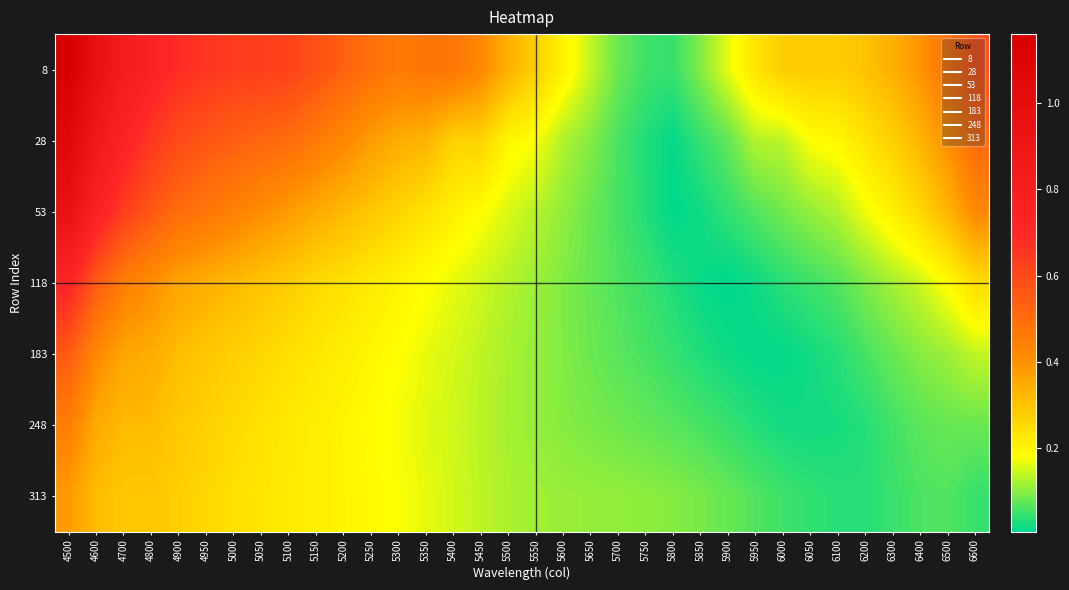

Reading left to right, what are all the values shown in this chart?

8: 4500=1.2	4600=1.0	4700=0.8	4800=0.7	4900=0.7	4950=0.7	5000=0.6	5050=0.6	5100=0.6	5150=0.6	5200=0.5	5250=0.5	5300=0.5	5350=0.5	5400=0.5	5450=0.4	5500=0.3	5550=0.3	5600=0.2	5650=0.1	5700=0.1	5750=0.0	5800=0.0	5850=0.1	5900=0.2	5950=0.2	6000=0.3	6050=0.3	6100=0.3	6200=0.3	6300=0.3	6400=0.4	6500=0.5	6600=0.6
28: 4500=1.1	4600=0.9	4700=0.7	4800=0.6	4900=0.6	4950=0.6	5000=0.5	5050=0.5	5100=0.5	5150=0.5	5200=0.4	5250=0.4	5300=0.3	5350=0.3	5400=0.3	5450=0.3	5500=0.2	5550=0.2	5600=0.1	5650=0.1	5700=0.1	5750=0.0	5800=0.0	5850=0.0	5900=0.1	5950=0.1	6000=0.1	6050=0.2	6100=0.2	6200=0.2	6300=0.3	6400=0.3	6500=0.4	6600=0.5
53: 4500=0.9	4600=0.8	4700=0.6	4800=0.6	4900=0.5	4950=0.5	5000=0.4	5050=0.4	5100=0.4	5150=0.3	5200=0.3	5250=0.3	5300=0.3	5350=0.2	5400=0.2	5450=0.2	5500=0.2	5550=0.1	5600=0.1	5650=0.1	5700=0.1	5750=0.0	5800=0.0	5850=0.0	5900=0.0	5950=0.1	6000=0.1	6050=0.1	6100=0.1	6200=0.2	6300=0.2	6400=0.3	6500=0.3	6600=0.4
118: 4500=0.7	4600=0.5	4700=0.4	4800=0.4	4900=0.4	4950=0.3	5000=0.3	5050=0.3	5100=0.3	5150=0.3	5200=0.2	5250=0.2	5300=0.2	5350=0.2	5400=0.2	5450=0.1	5500=0.1	5550=0.1	5600=0.1	5650=0.1	5700=0.1	5750=0.0	5800=0.0	5850=0.0	5900=0.0	5950=0.0	6000=0.0	6050=0.0	6100=0.1	6200=0.1	6300=0.1	6400=0.1	6500=0.2	6600=0.2
183: 4500=0.6	4600=0.4	4700=0.4	4800=0.3	4900=0.3	4950=0.3	5000=0.3	5050=0.3	5100=0.2	5150=0.2	5200=0.2	5250=0.2	5300=0.2	5350=0.2	5400=0.2	5450=0.1	5500=0.1	5550=0.1	5600=0.1	5650=0.1	5700=0.1	5750=0.1	5800=0.0	5850=0.0	5900=0.0	5950=0.0	6000=0.0	6050=0.0	6100=0.0	6200=0.1	6300=0.1	6400=0.1	6500=0.1	6600=0.1
248: 4500=0.4	4600=0.3	4700=0.3	4800=0.3	4900=0.3	4950=0.3	5000=0.3	5050=0.2	5100=0.2	5150=0.2	5200=0.2	5250=0.2	5300=0.2	5350=0.2	5400=0.1	5450=0.1	5500=0.1	5550=0.1	5600=0.1	5650=0.1	5700=0.1	5750=0.1	5800=0.1	5850=0.1	5900=0.0	5950=0.0	6000=0.0	6050=0.0	6100=0.0	6200=0.0	6300=0.1	6400=0.1	6500=0.1	6600=0.1
313: 4500=0.4	4600=0.3	4700=0.3	4800=0.3	4900=0.3	4950=0.3	5000=0.2	5050=0.2	5100=0.2	5150=0.2	5200=0.2	5250=0.2	5300=0.2	5350=0.2	5400=0.1	5450=0.1	5500=0.1	5550=0.1	5600=0.1	5650=0.1	5700=0.1	5750=0.1	5800=0.1	5850=0.1	5900=0.1	5950=0.1	6000=0.0	6050=0.0	6100=0.0	6200=0.0	6300=0.0	6400=0.1	6500=0.1	6600=0.0